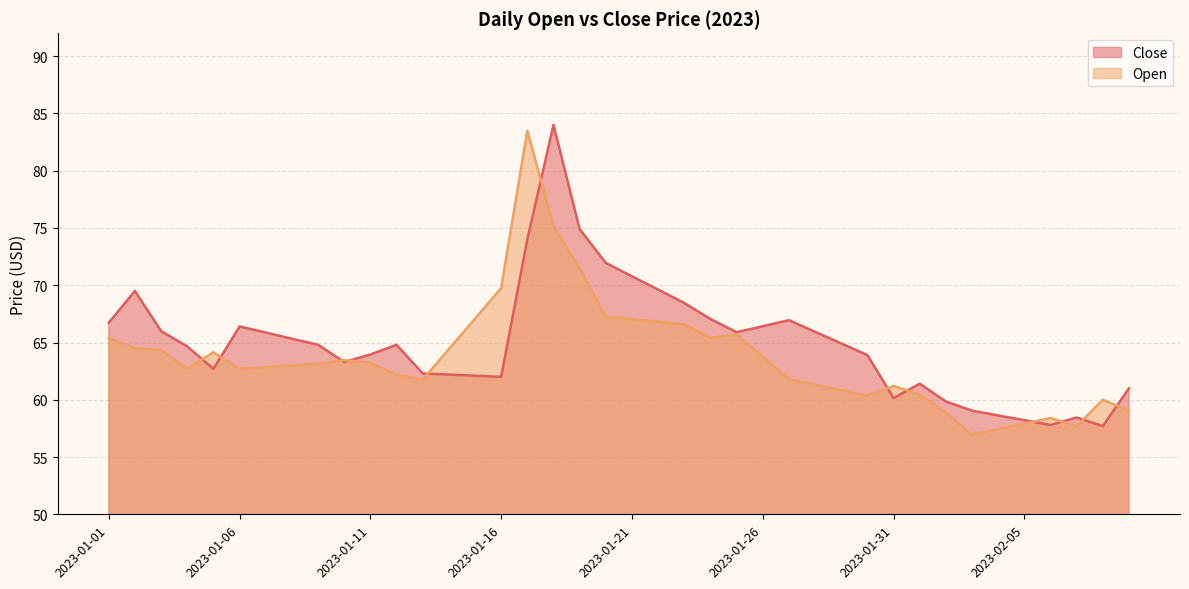

What is the sum of the Close values at 2023-01-25 and 2023-01-24?

132.9